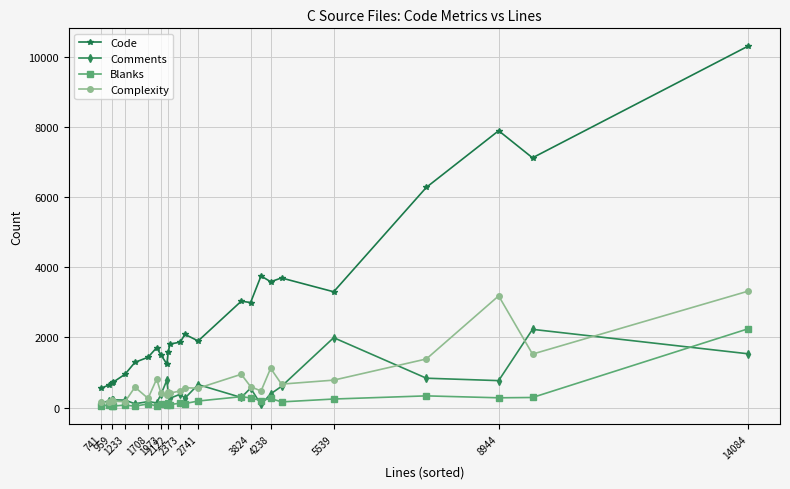

How many lines are shown in the chart?

4